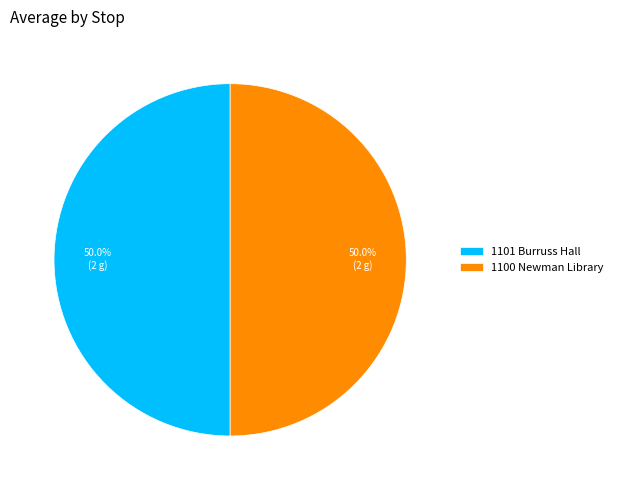

True or false: 1100 Newman Library accounts for 64% of the total.

False